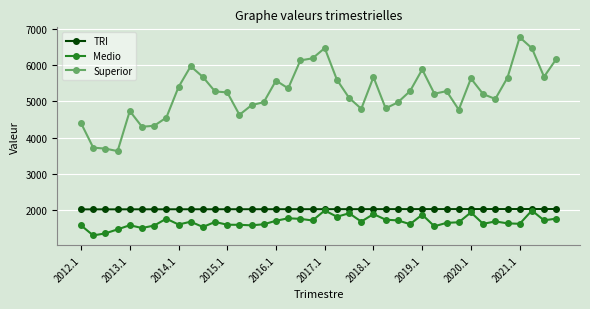

Count the number of data series in this chart.

3